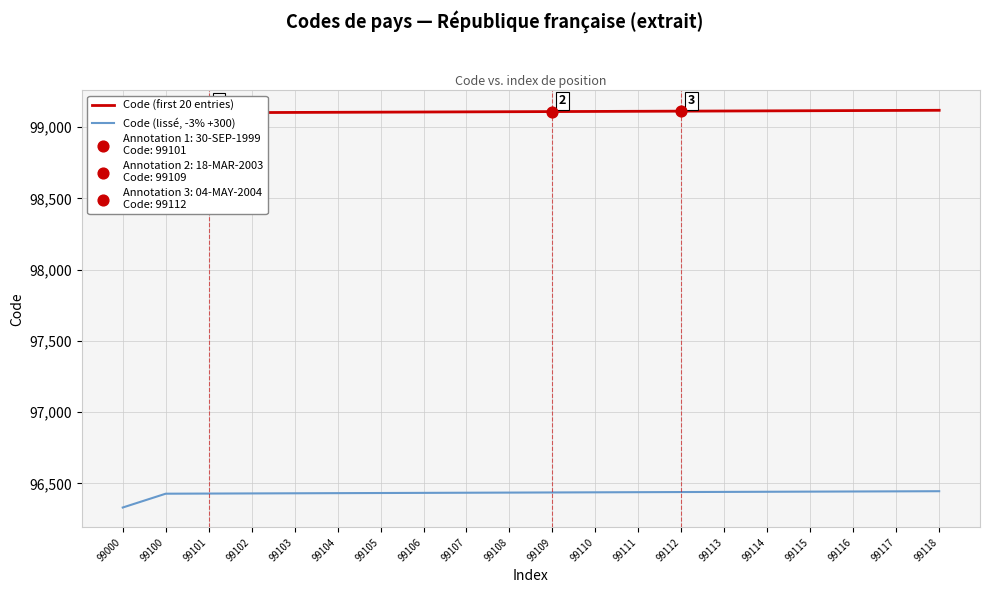

Which series contains the lowest Y value?

Code (lissé, -3% +300)